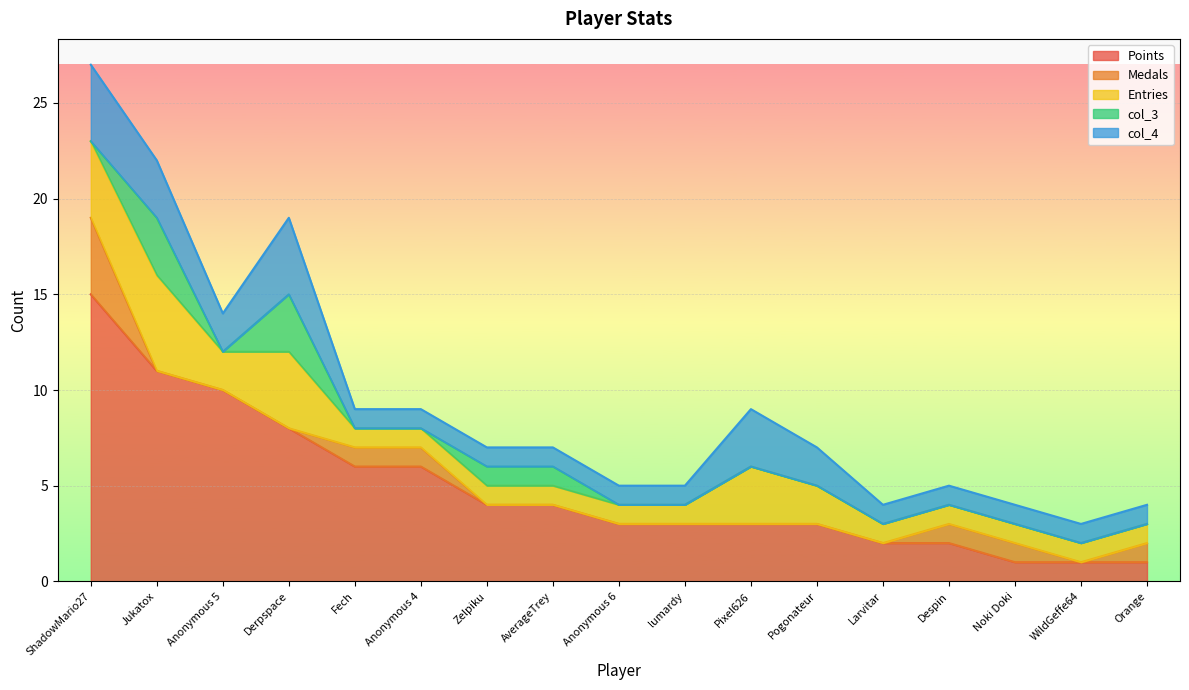

True or false: col_3 and Points intersect in this chart.

False